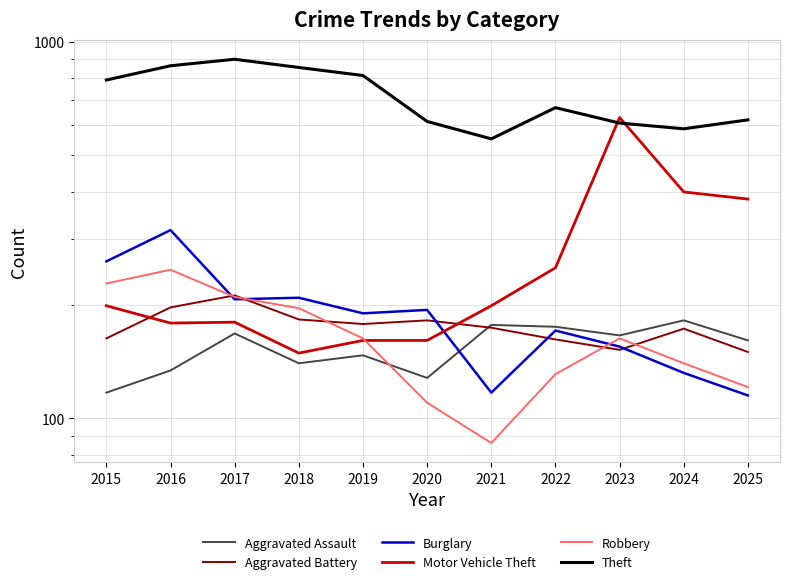

At which category does the chart reach its peak across all series?

2017